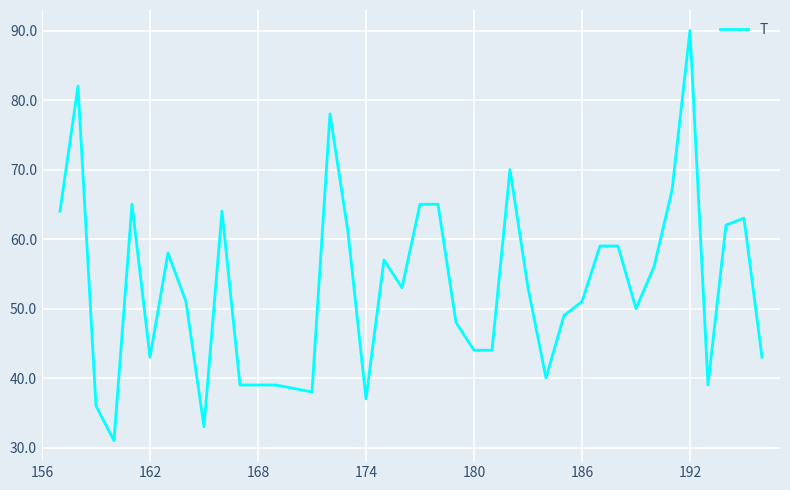

Count the number of categories in the chart.

38